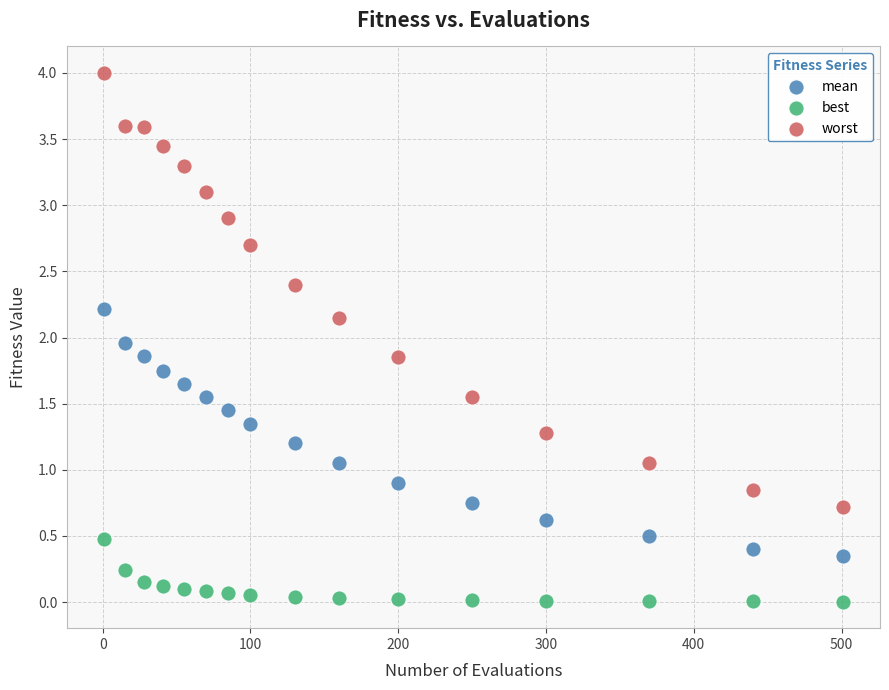

What are all the series names shown in the legend?

mean, best, worst